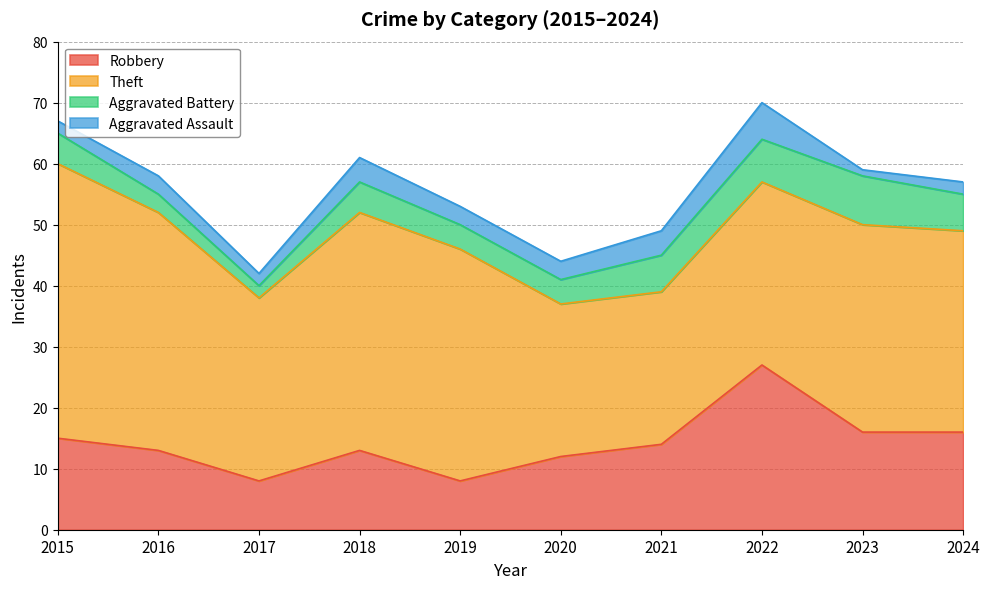

Rank the categories by Aggravated Battery value from highest to lowest.

2023, 2022, 2021, 2024, 2015, 2018, 2019, 2020, 2016, 2017